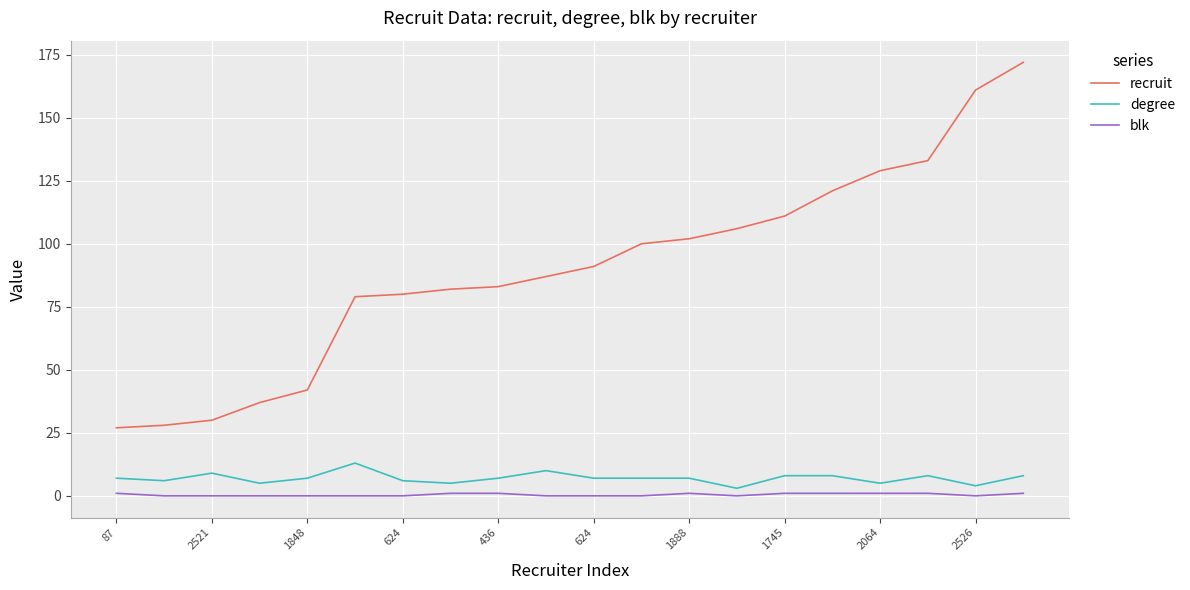

Which series has the widest spread of values?

recruit